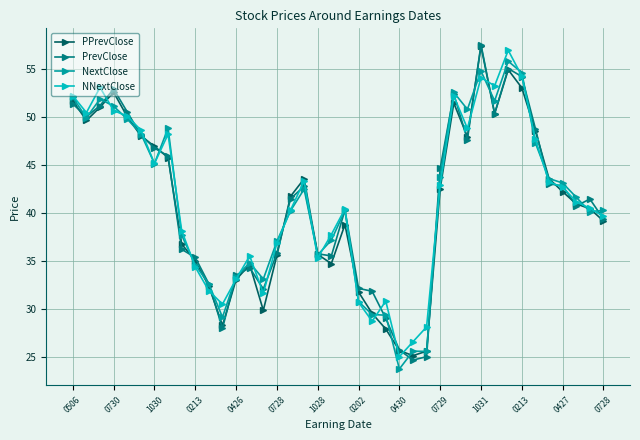

Which series ends up on top after the final intersection of NextClose and PPrevClose?

NextClose